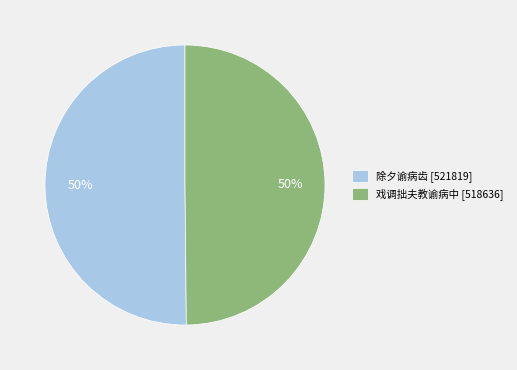

Is the sum of 戏调拙夫教谕病中 [518636] and 除夕谕病齿 [521819] greater than half?

Yes